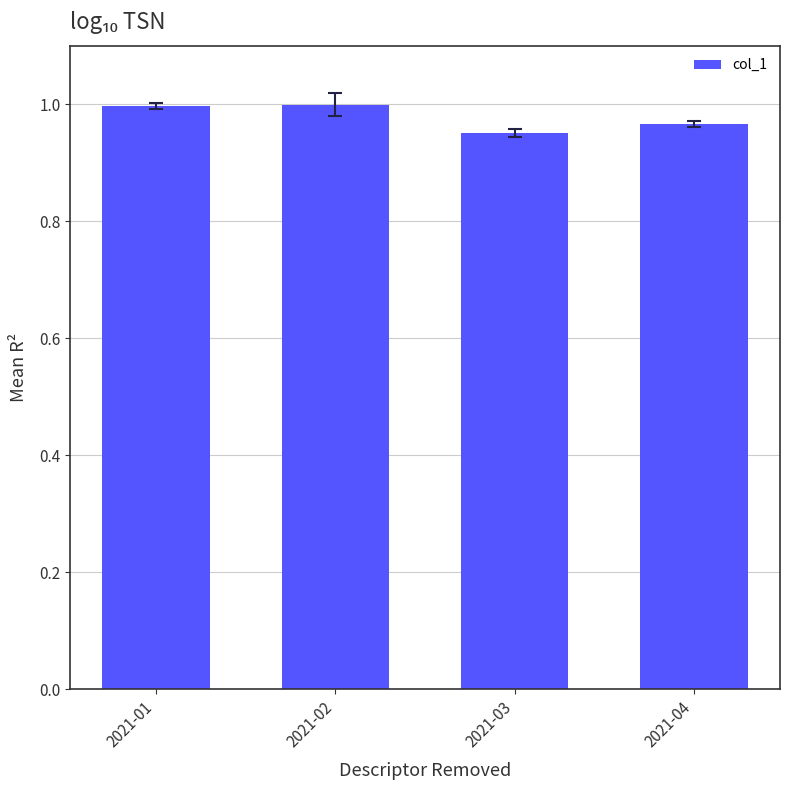

At which category does the chart reach its minimum across all series?

2021-03